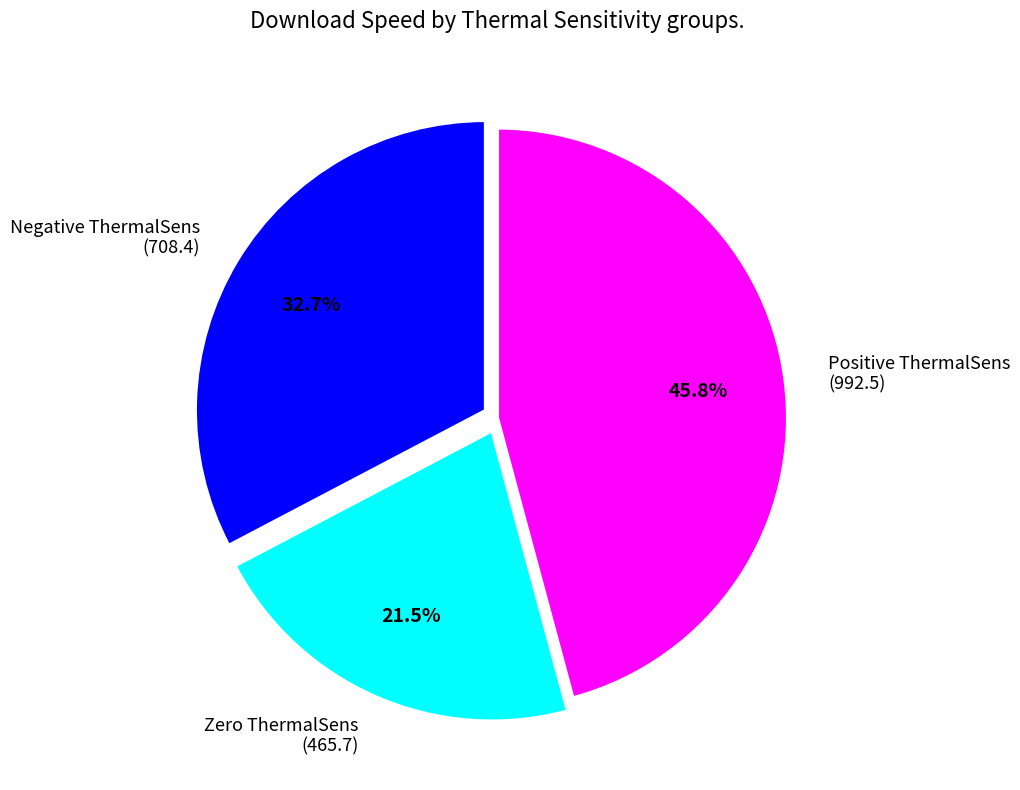

Between Positive ThermalSens and Negative ThermalSens, which is larger?

Positive ThermalSens